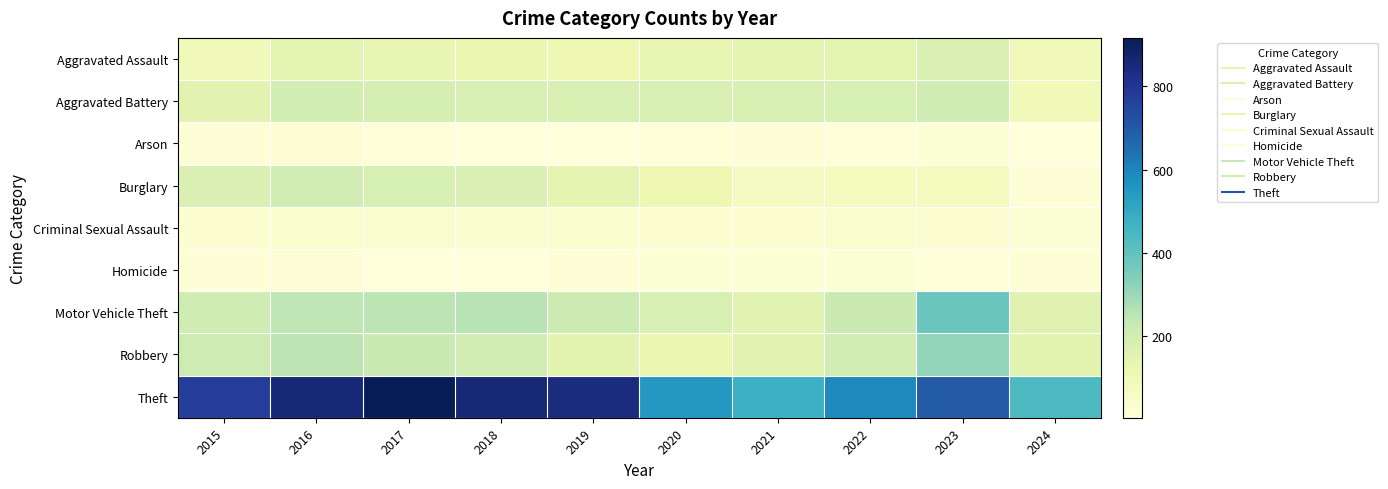

Which category has the lowest value across all series?

2024